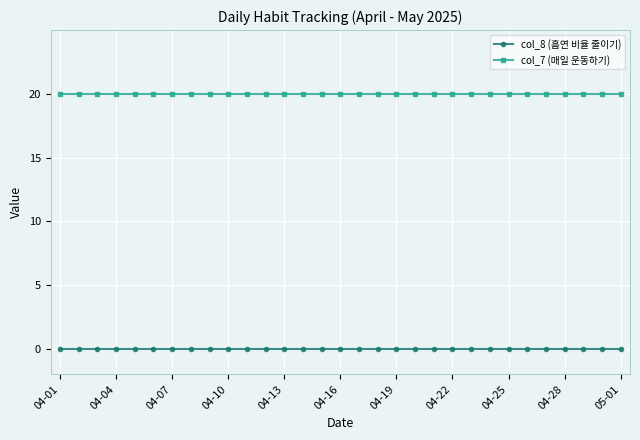

What is the value of the col_7 (매일 운동하기) point at the 31st from the left?

20